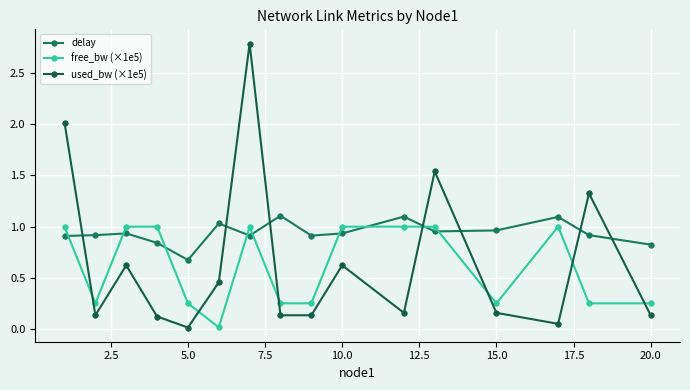

How many lines are shown in the chart?

3